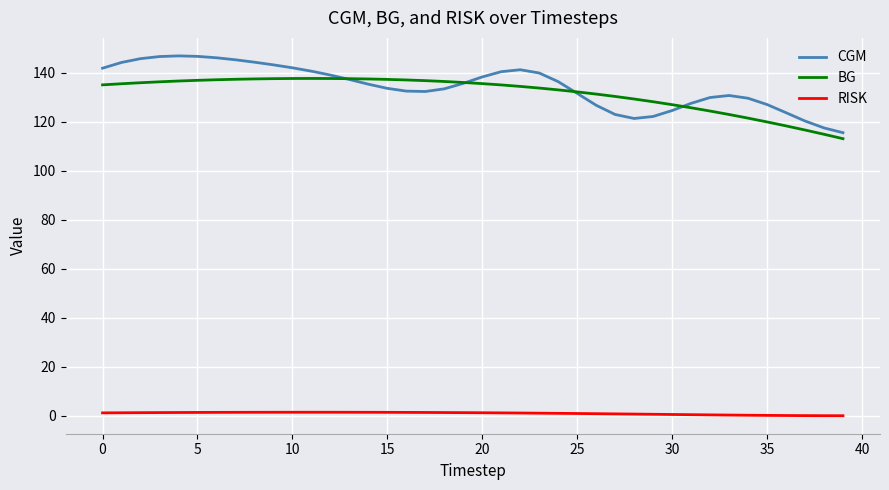

Which series has the largest range (max minus min)?

CGM